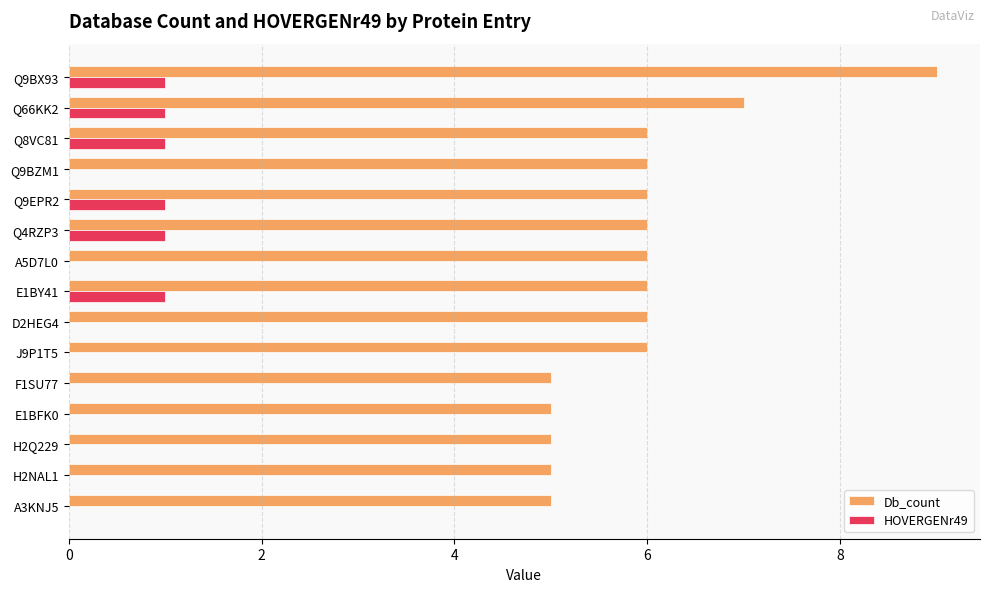

What is the highest value of the HOVERGENr49 series?

1